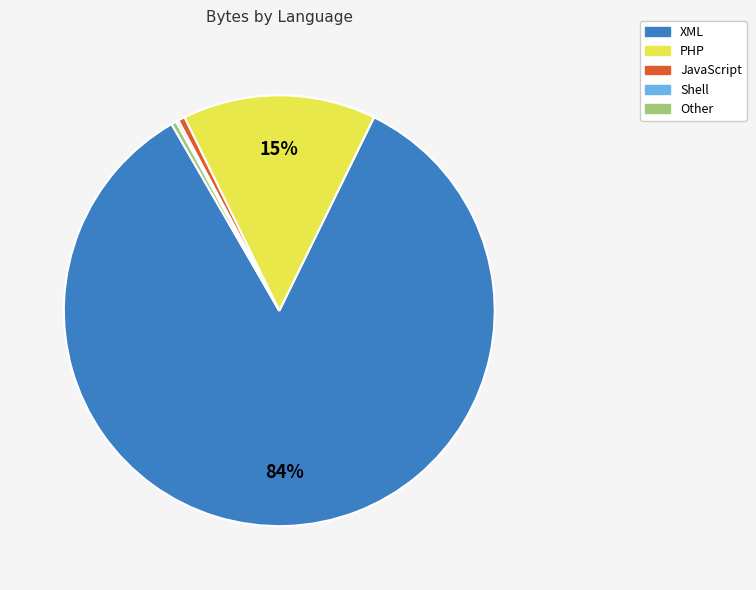

Does any single category account for the majority?

Yes